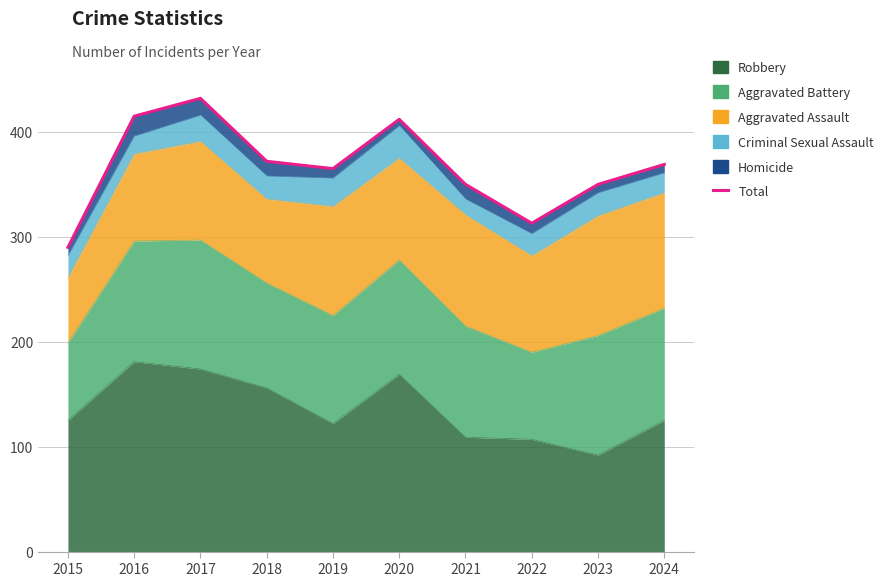

Reading left to right, extract all data points from this chart.

2015=290	2016=415	2017=432	2018=372	2019=365	2020=412	2021=350	2022=313	2023=350	2024=369